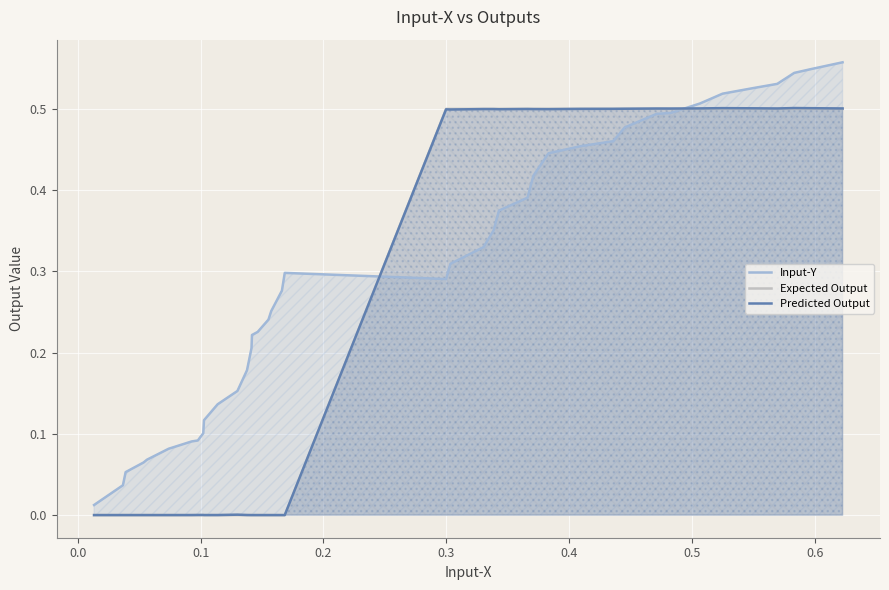

How many lines are shown in the chart?

3